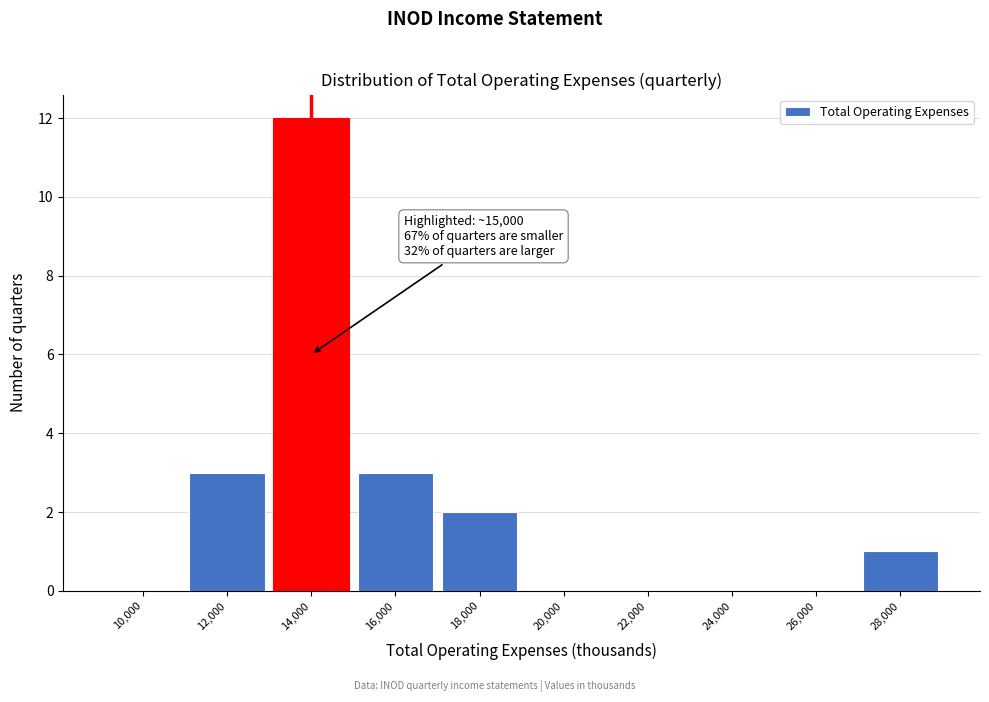

Reading right to left, what are all the values shown in this chart?

28,000=1	26,000=0	24,000=0	22,000=0	20,000=0	18,000=2	16,000=3	14,000=12	12,000=3	10,000=0